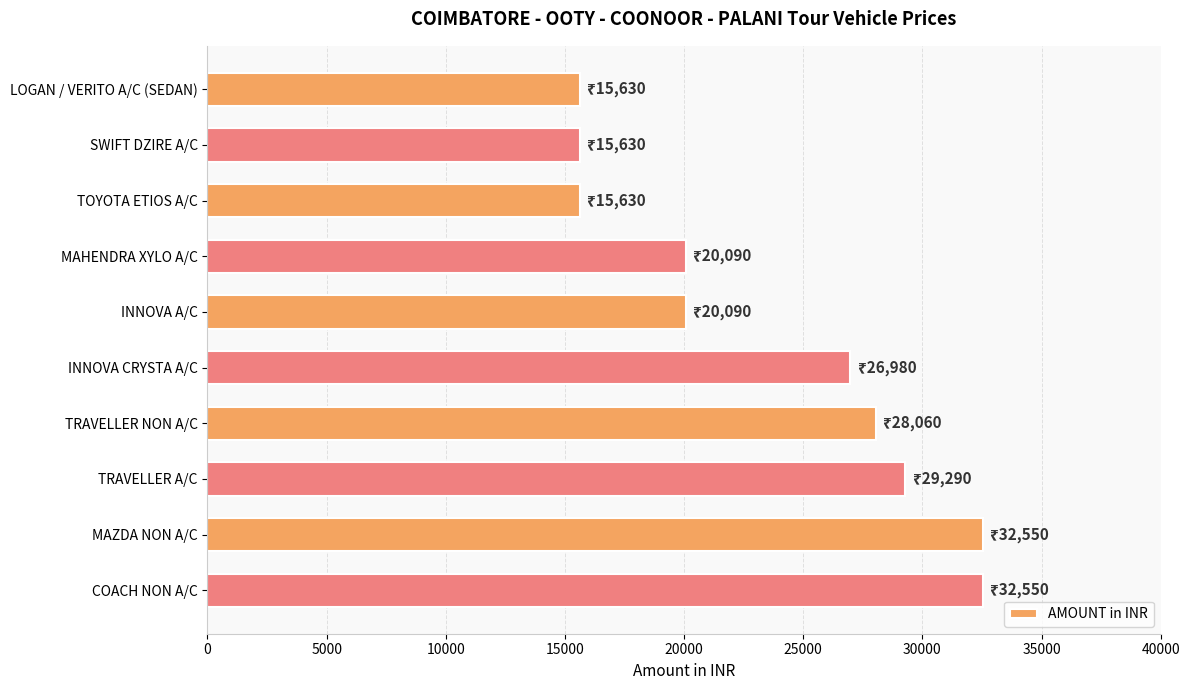

What is the approximate value at TRAVELLER NON A/C?

28060